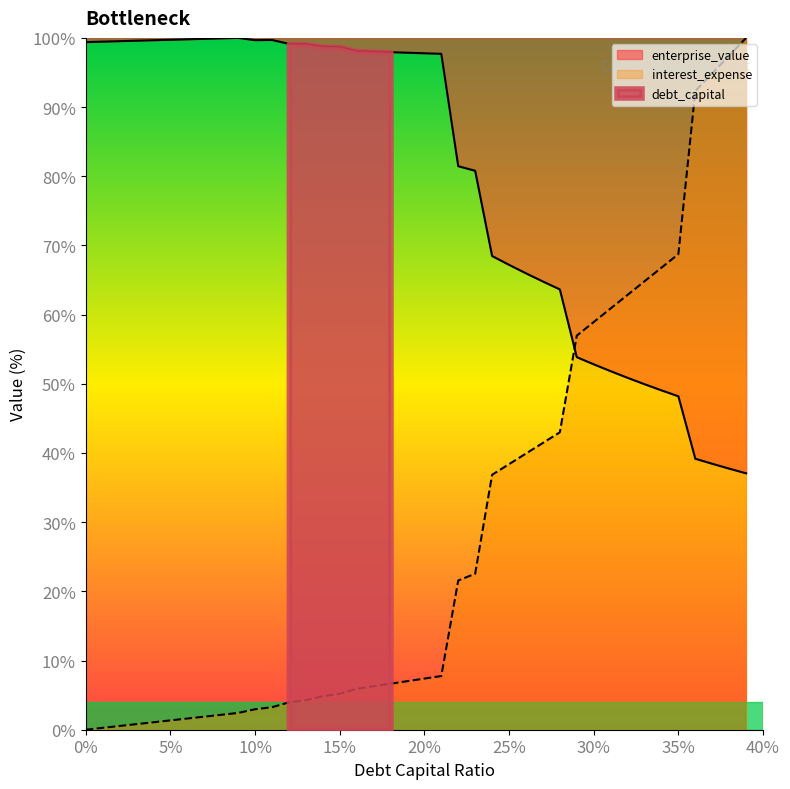

Reading left to right, list all the values displayed in this chart.

enterprise_value: 0.0=99.4	0.01=99.5	0.02=99.5	0.03=99.6	0.04=99.7	0.05=99.7	0.06=99.8	0.07=99.9	0.08=99.9	0.09=100.0	0.1=99.7	0.11=99.7	0.12=99.1	0.13=99.1	0.14=98.7	0.15=98.7	0.16=98.1	0.17=98.0	0.18=97.9	0.19=97.9	0.2=97.8	0.21=97.7	0.22=81.5	0.23=80.8	0.24=68.5	0.25=67.2	0.26=66.0	0.27=64.8	0.28=63.6	0.29=53.9	0.3=52.8	0.31=51.8	0.32=50.9	0.33=49.9	0.34=49.1	0.35=48.2	0.36=39.2	0.37=38.4	0.38=37.7	0.39=37.1
interest_expense: 0.0=0.0	0.01=0.3	0.02=0.5	0.03=0.8	0.04=1.1	0.05=1.3	0.06=1.6	0.07=1.9	0.08=2.2	0.09=2.4	0.1=3.0	0.11=3.3	0.12=3.9	0.13=4.3	0.14=4.8	0.15=5.2	0.16=5.9	0.17=6.3	0.18=6.7	0.19=7.0	0.2=7.4	0.21=7.8	0.22=21.6	0.23=22.5	0.24=36.8	0.25=38.4	0.26=39.9	0.27=41.5	0.28=43.0	0.29=57.0	0.3=58.9	0.31=60.9	0.32=62.9	0.33=64.8	0.34=66.8	0.35=68.7	0.36=92.3	0.37=94.9	0.38=97.4	0.39=100.0